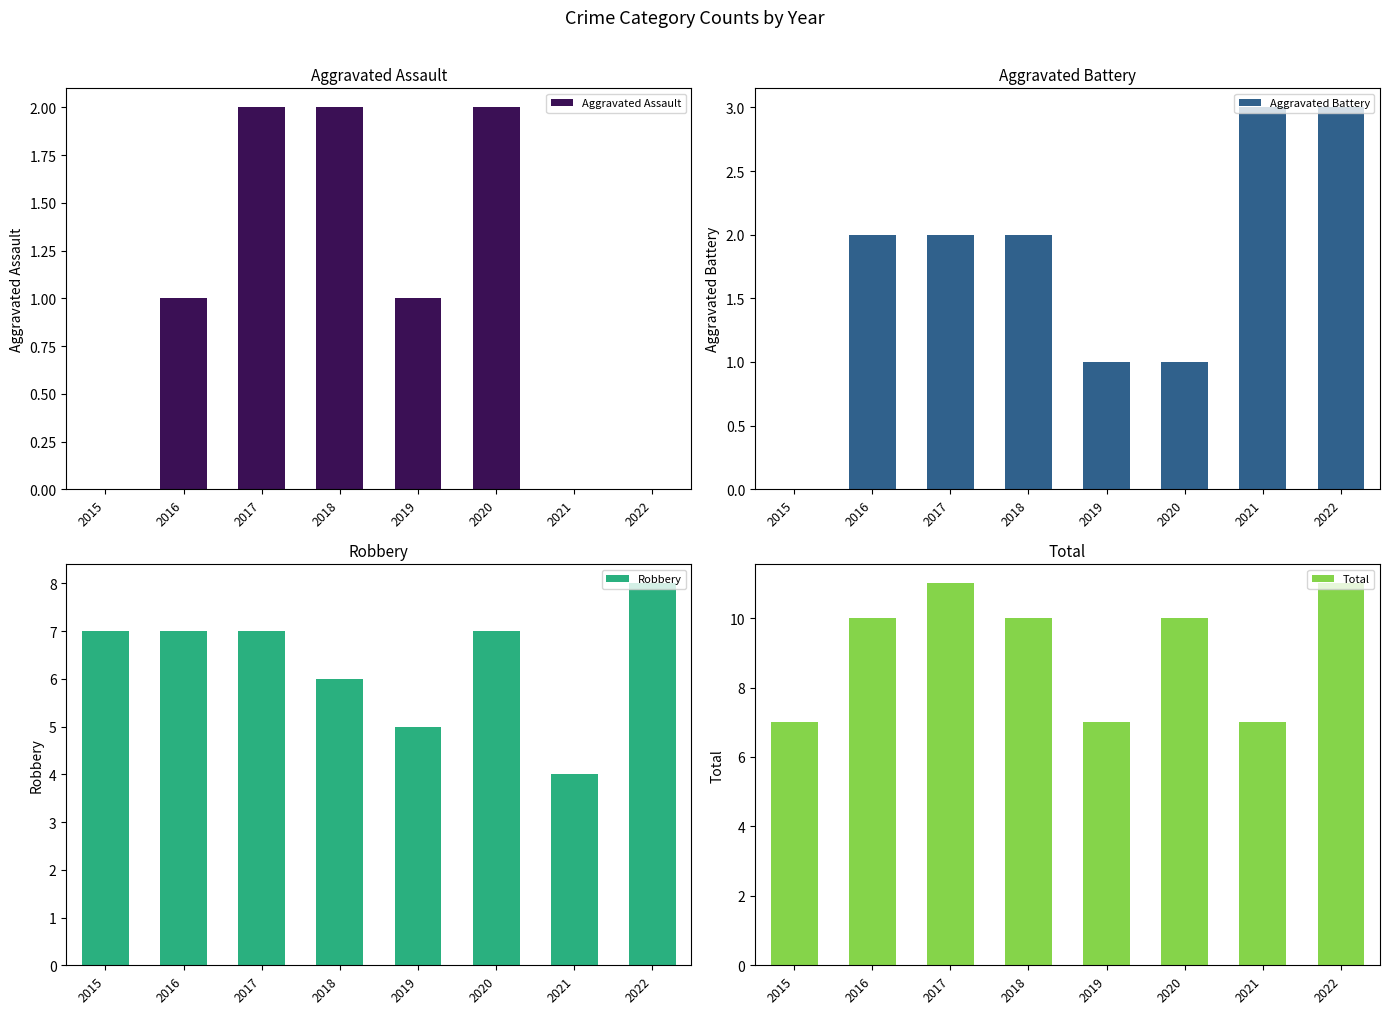

Reading left to right, transcribe all the data shown in this chart.

Aggravated Assault: 2015=0	2016=1	2017=2	2018=2	2019=1	2020=2	2021=0	2022=0
Aggravated Battery: 2015=0	2016=2	2017=2	2018=2	2019=1	2020=1	2021=3	2022=3
Robbery: 2015=7	2016=7	2017=7	2018=6	2019=5	2020=7	2021=4	2022=8
Total: 2015=7	2016=10	2017=11	2018=10	2019=7	2020=10	2021=7	2022=11